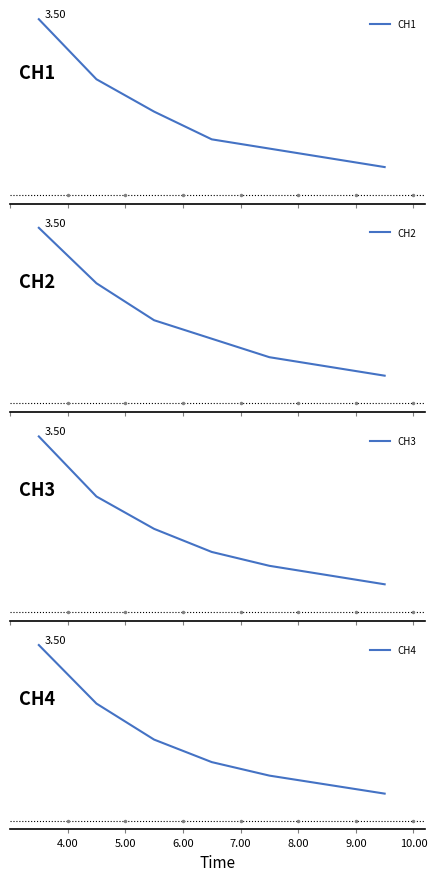

Count the number of data series in this chart.

4